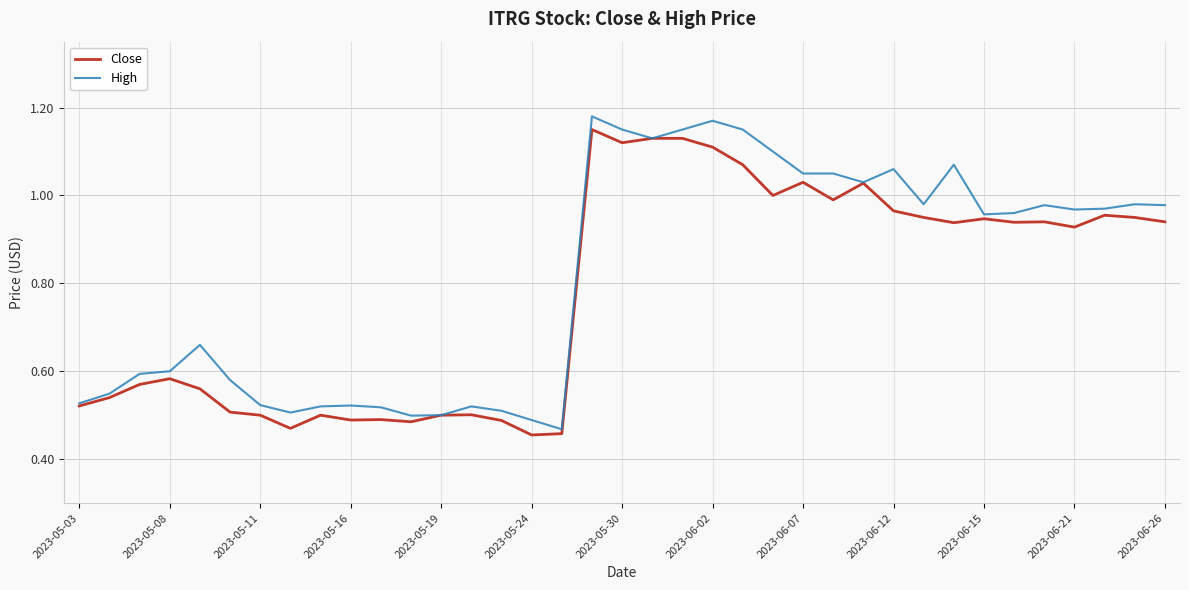

How many lines are shown in the chart?

2